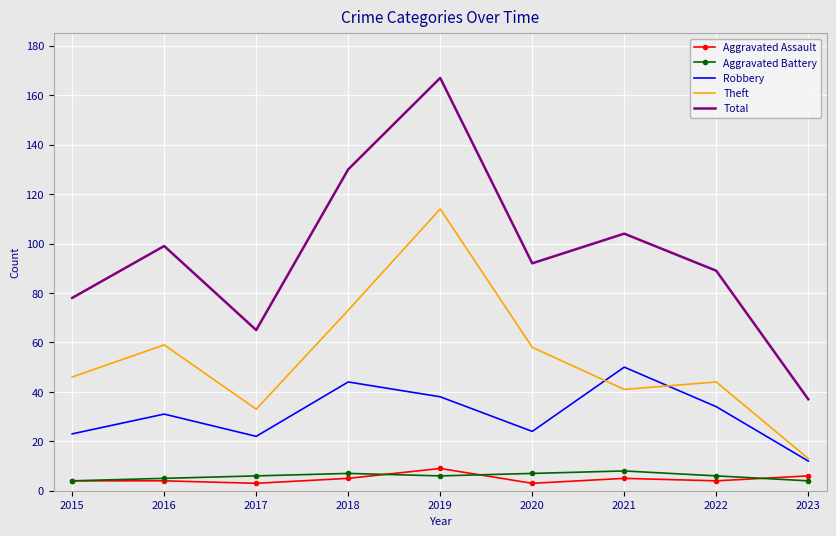

What is the sum of all Robbery values?

278